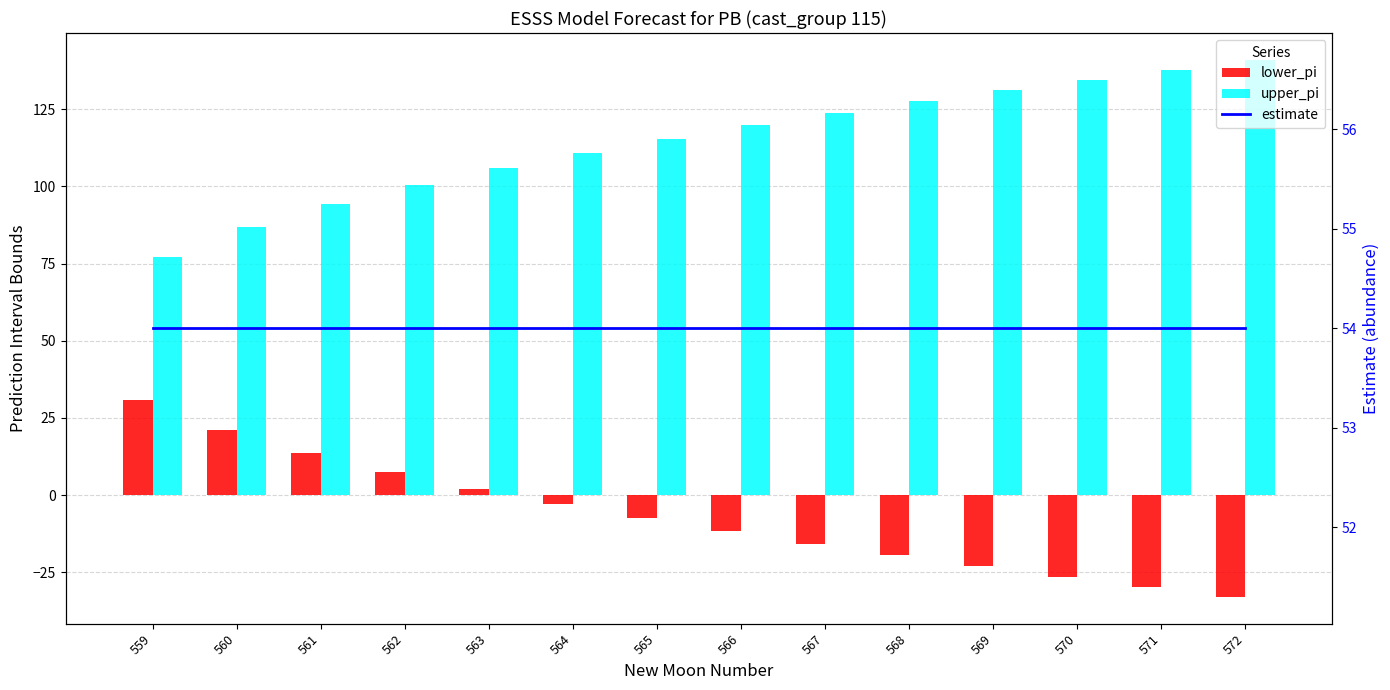

True or false: lower_pi has a value of -9.7 at 569.

False